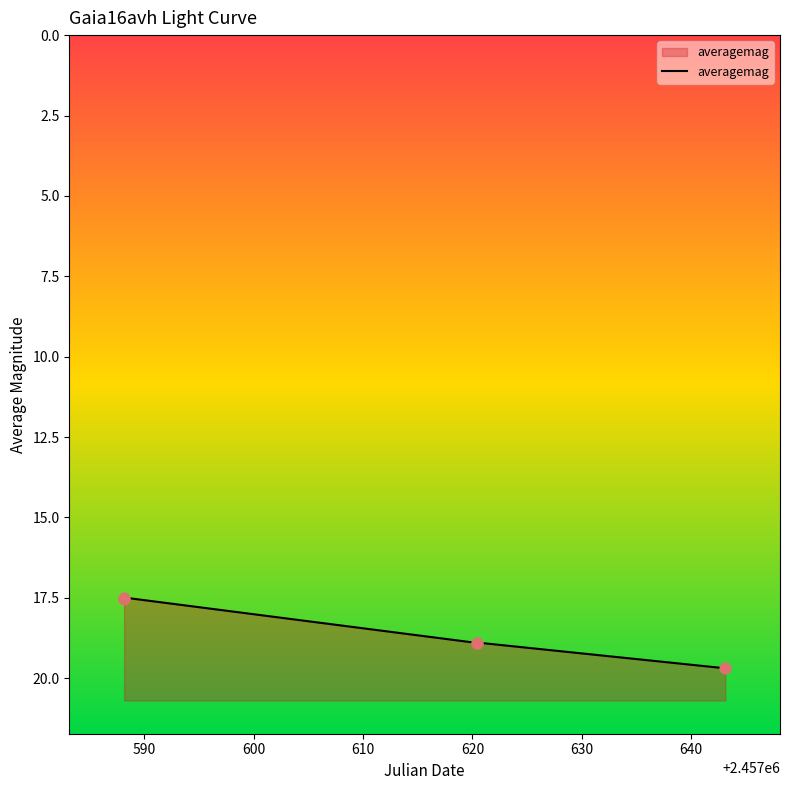

Which has a higher value, 600 or 590?

600